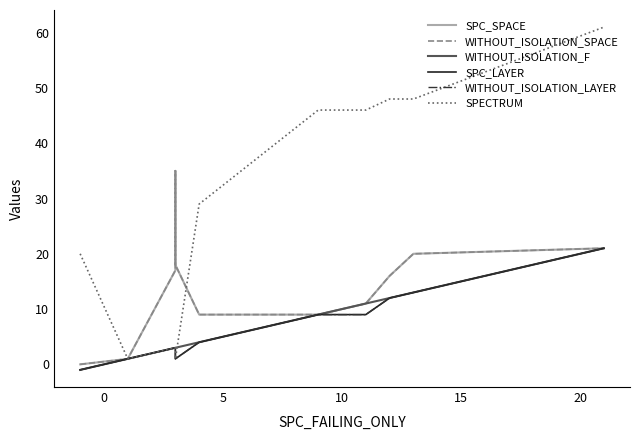

True or false: WITHOUT_ISOLATION_SPACE and WITHOUT_ISOLATION_F intersect in this chart.

False